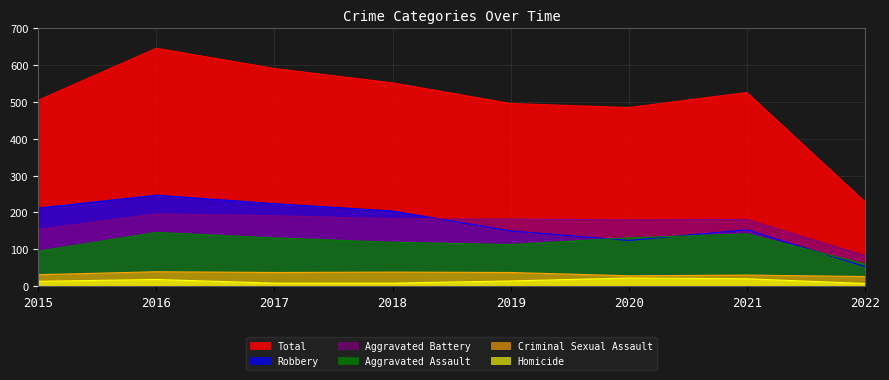

Where is Homicide nearest to the value 14?

2019